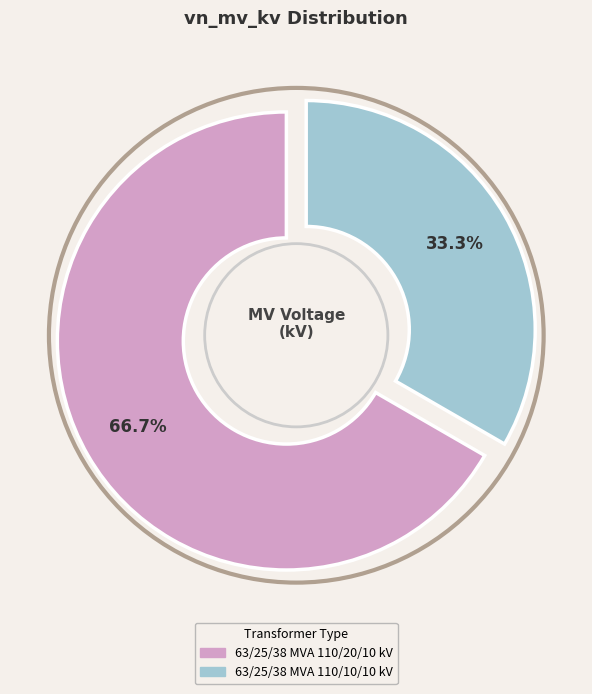

To the nearest percent, what percentage of the pie is 63/25/38 MVA 110/20/10 kV?

67%